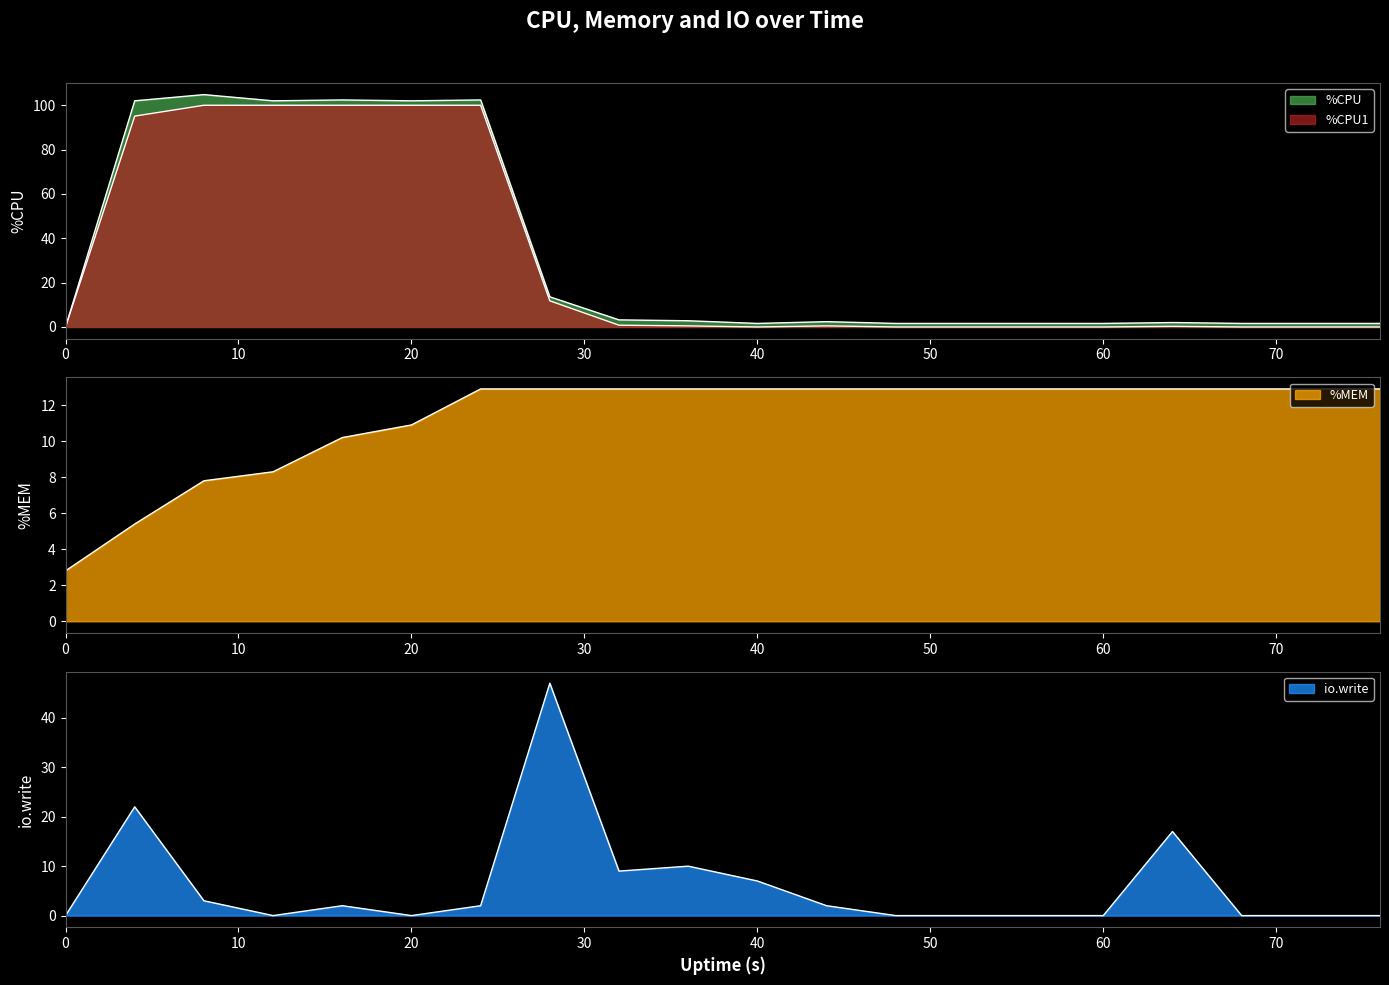

How many values in the %CPU1 series exceed 0?

11